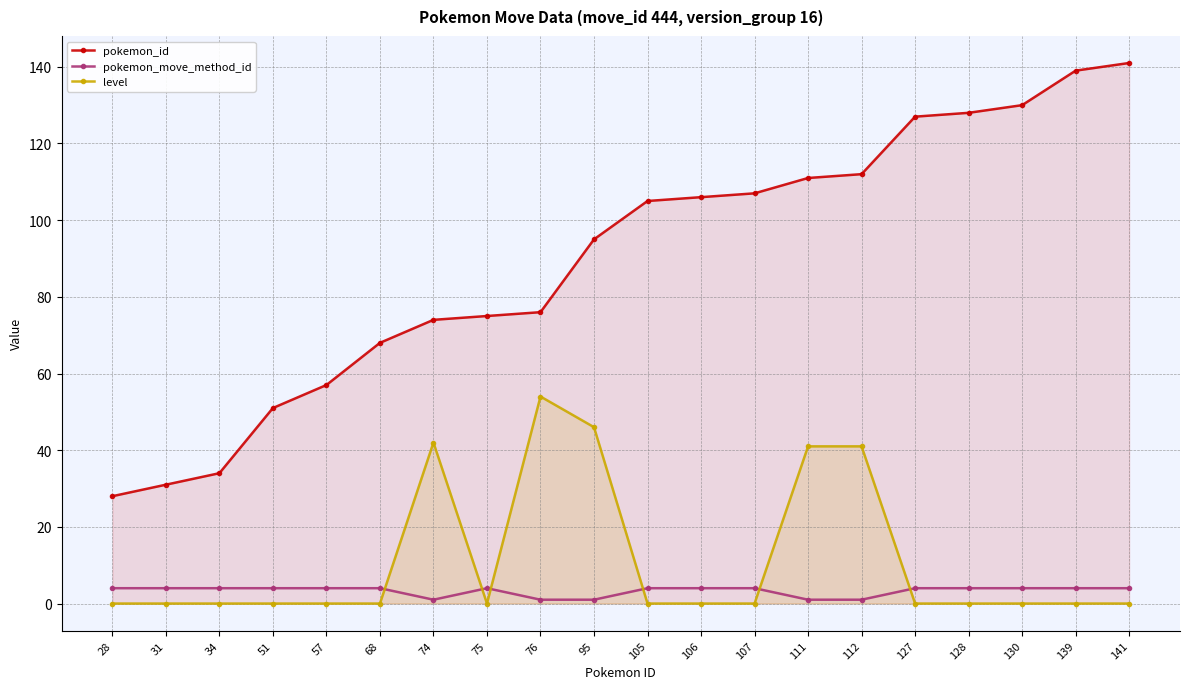

Reading right to left, list all the values displayed in this chart.

pokemon_id: 141	139	130	128	127	112	111	107	106	105	95	76	75	74	68	57	51	34	31	28
pokemon_move_method_id: 4	4	4	4	4	1	1	4	4	4	1	1	4	1	4	4	4	4	4	4
level: 0	0	0	0	0	41	41	0	0	0	46	54	0	42	0	0	0	0	0	0